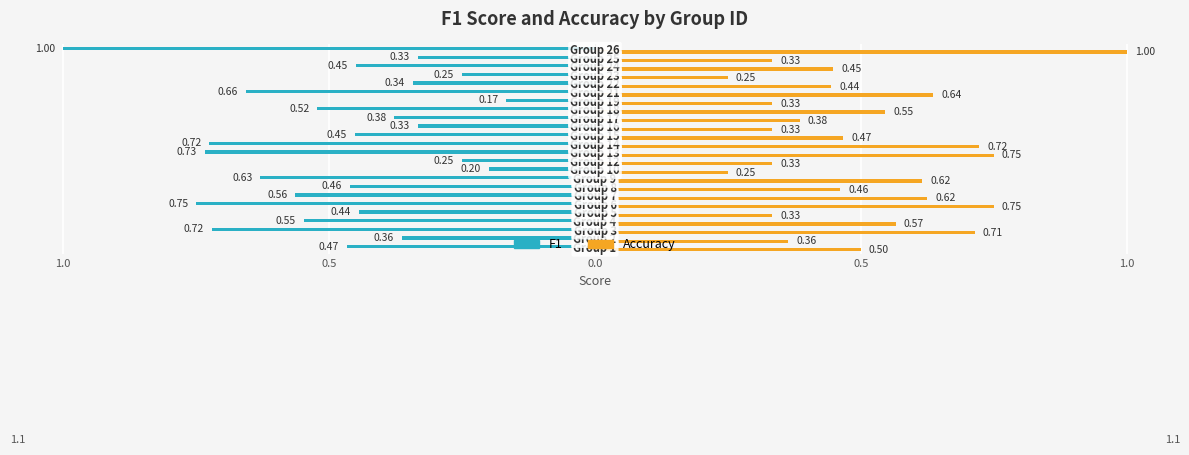

What are all the series names shown in the legend?

F1, Accuracy